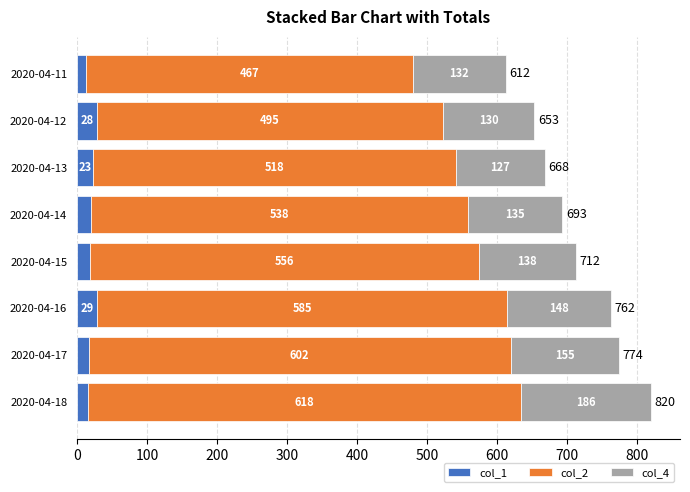

At which category is the sum across all series the highest?

2020-04-18